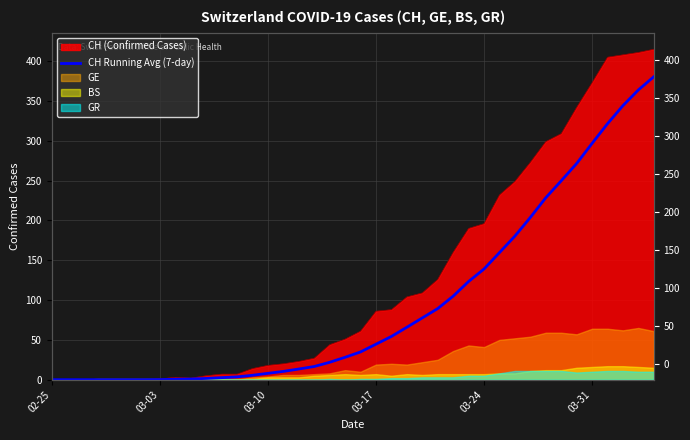

What is the average value?

96.2